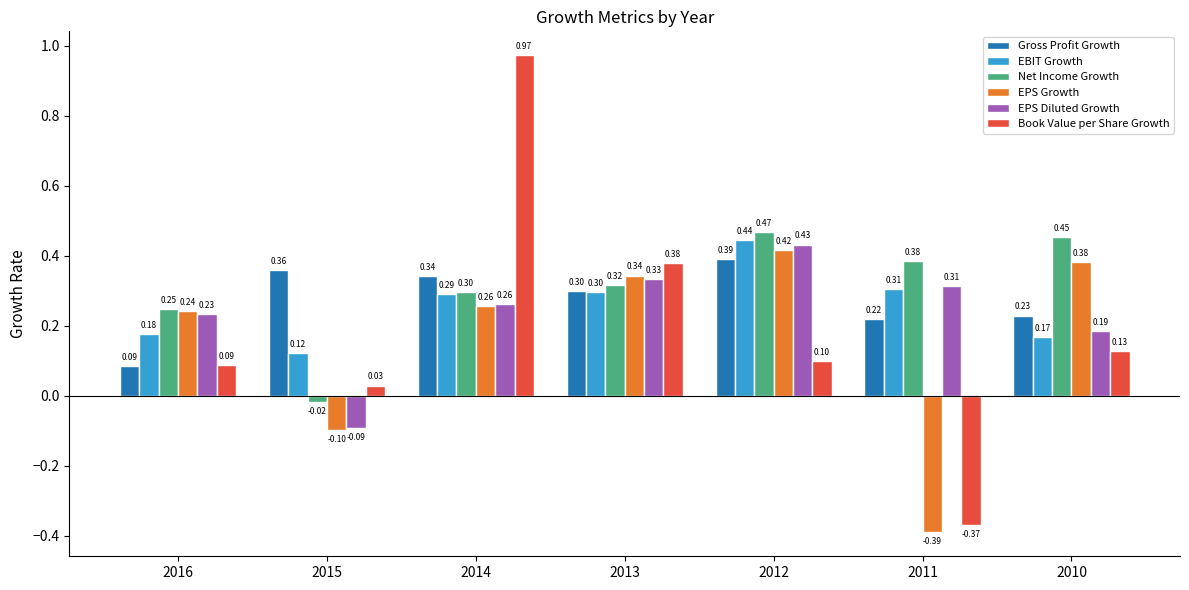

True or false: Book Value per Share Growth has a value of 0.1 at 2016.

True